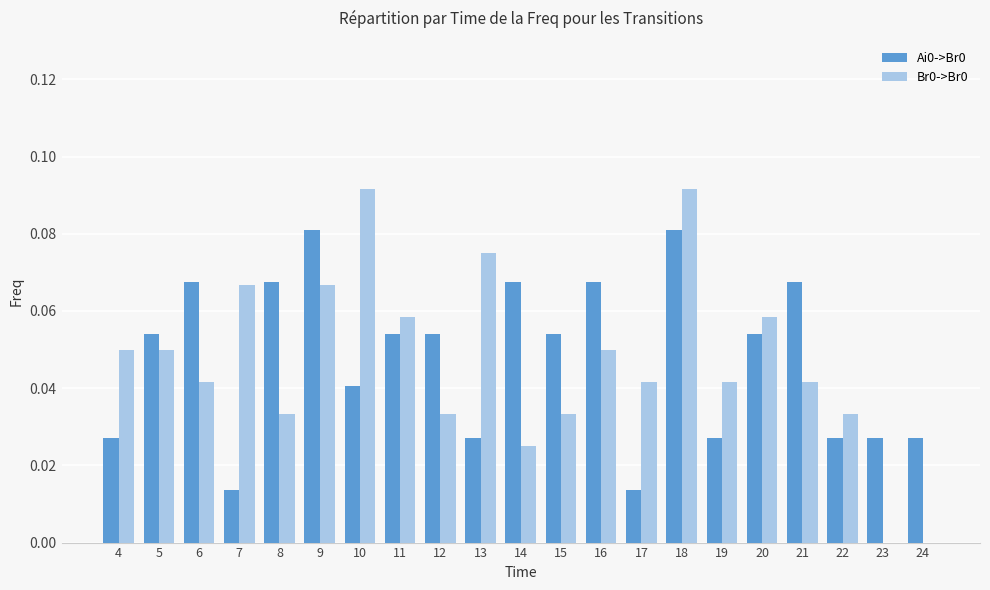

The Ai0->Br0 series shows 0.0 at 14. True or false?

False